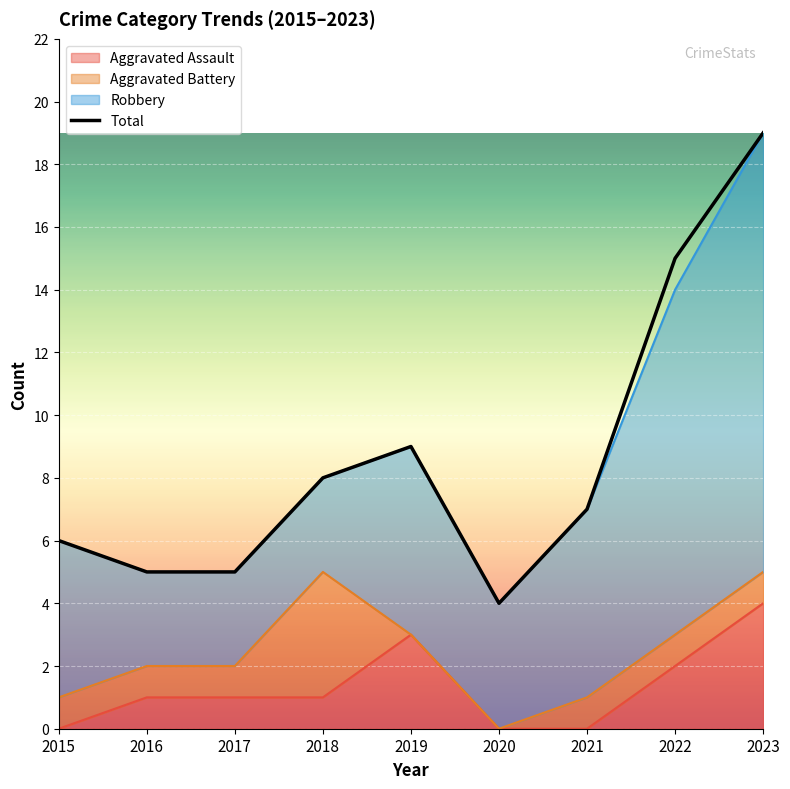

True or false: the data has more than 0 interior local peaks.

True